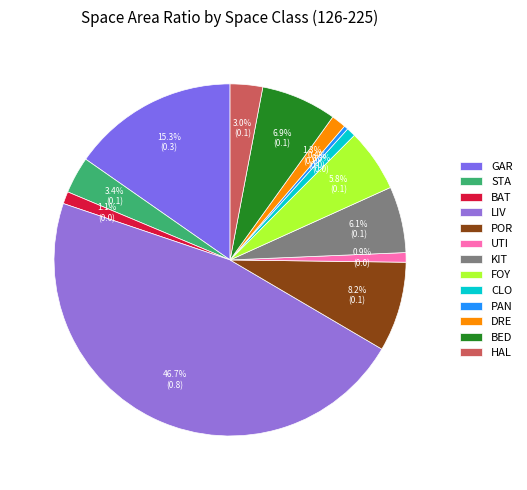

To the nearest percent, what is the difference between the LIV and PAN slice percentages?

46%